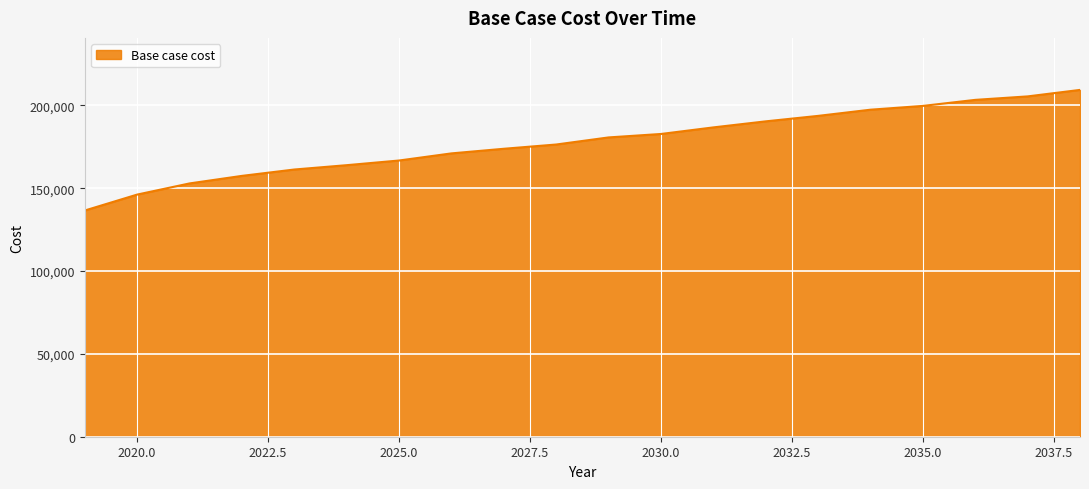

What is the difference between the maximum and minimum values?

72820.5